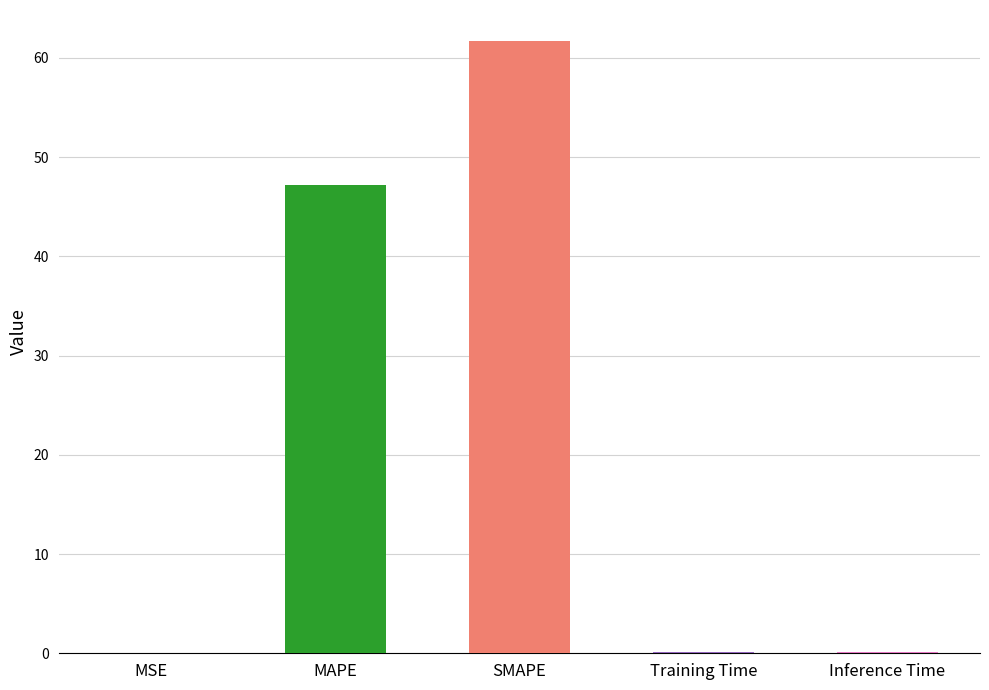

What is the average value?

21.8